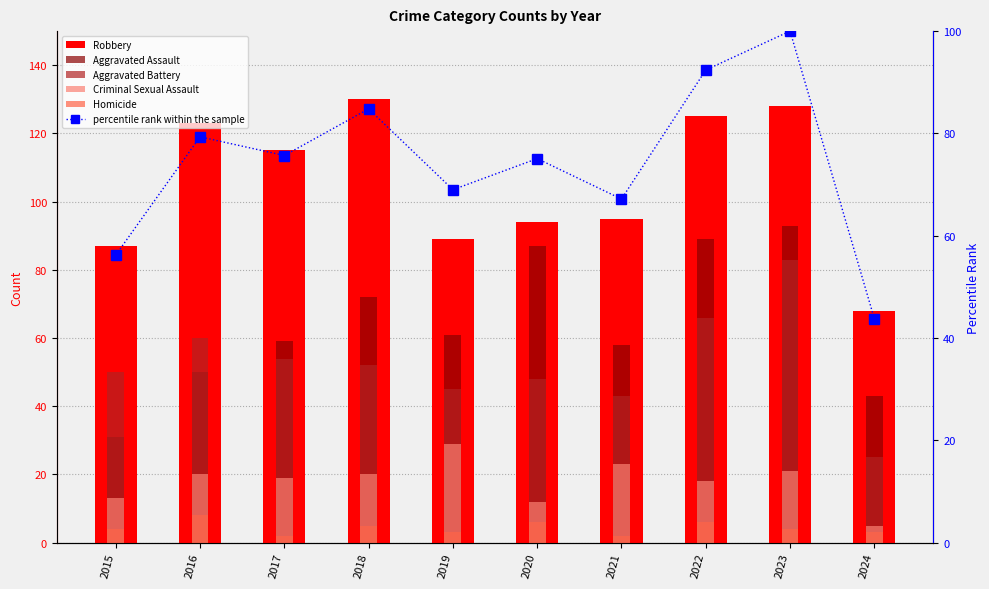

Between 2015 and 2021, which is larger?

2021